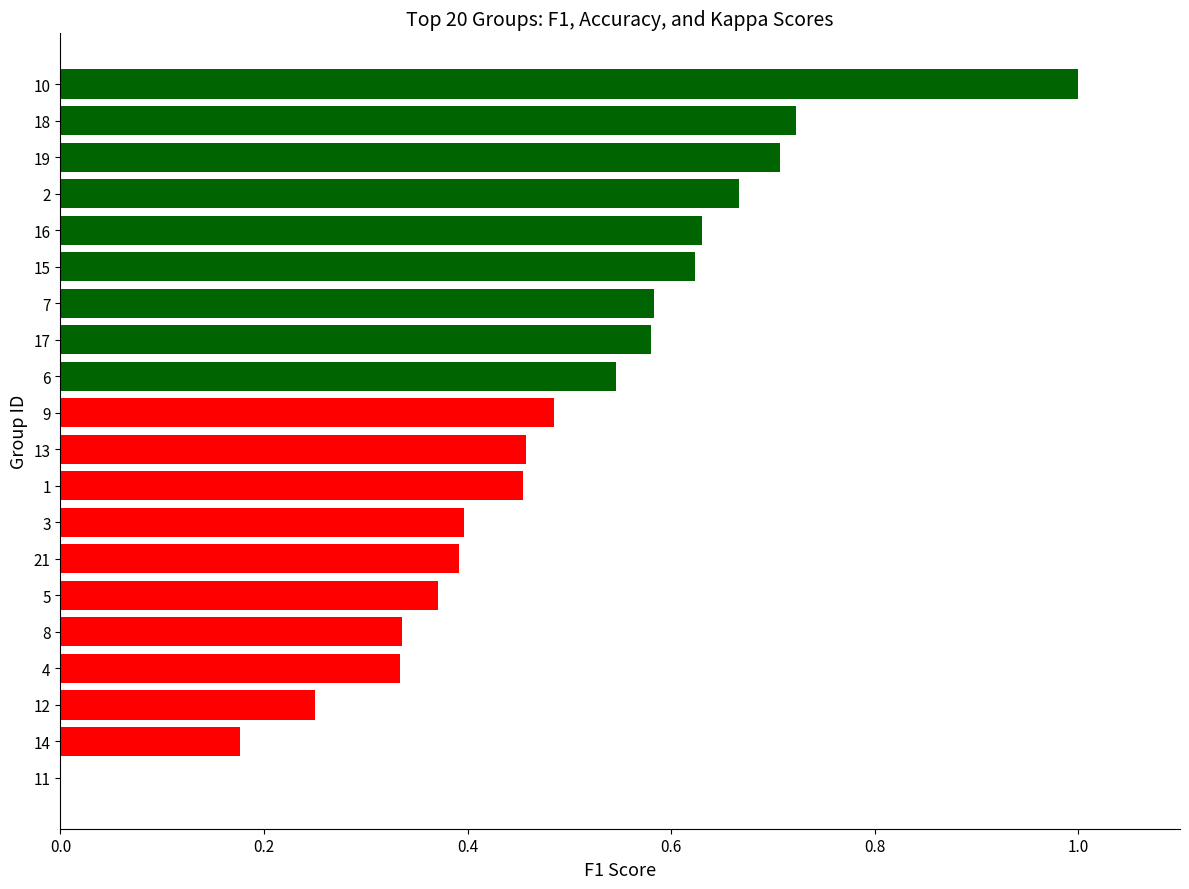

Between 19 and 14, which is larger?

19